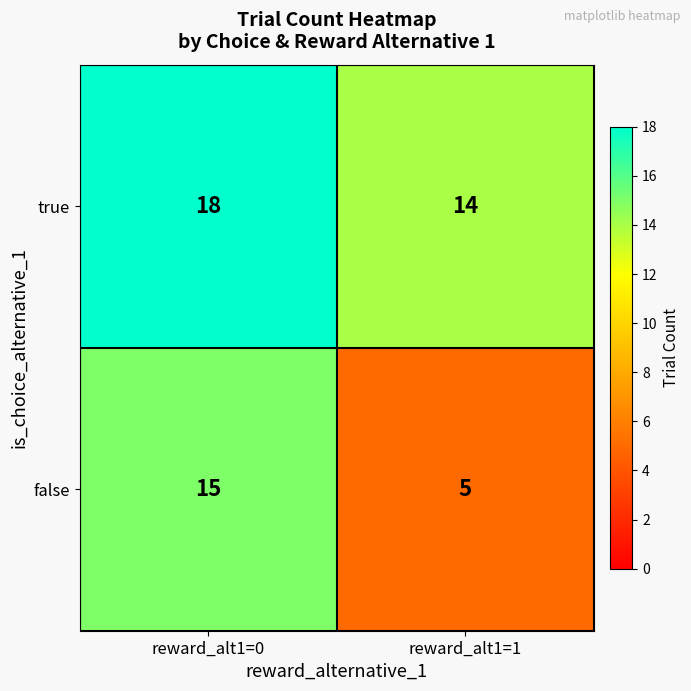

Which category has the lowest value across all series?

reward_alt1=1